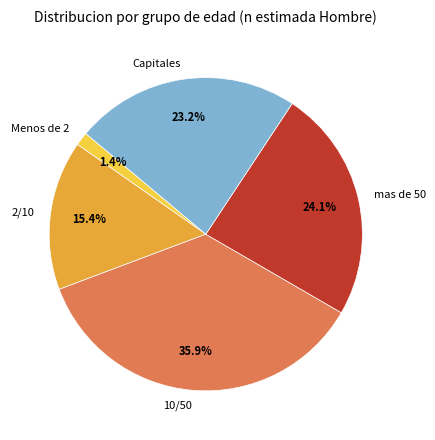

Is 2/10 the majority of the pie?

No